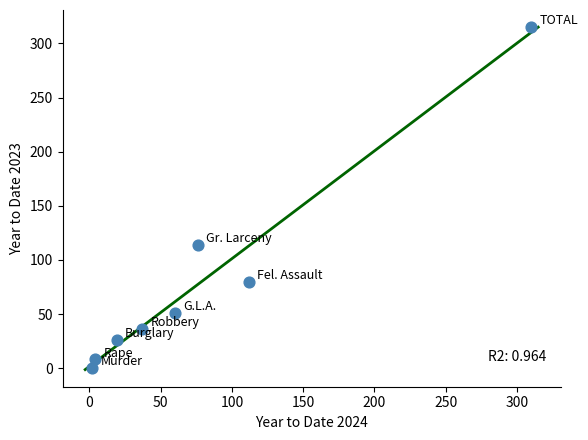

What Y value in the scatter plot is closest to 157?

114